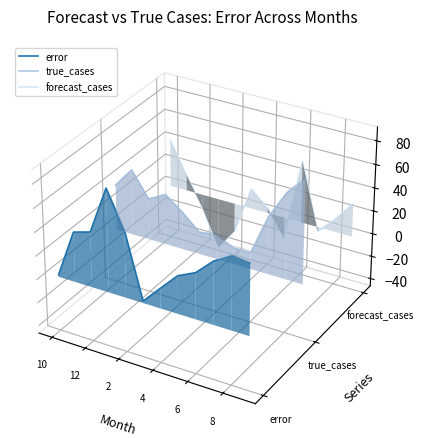

At which category does forecast_cases reach its first local peak?

8